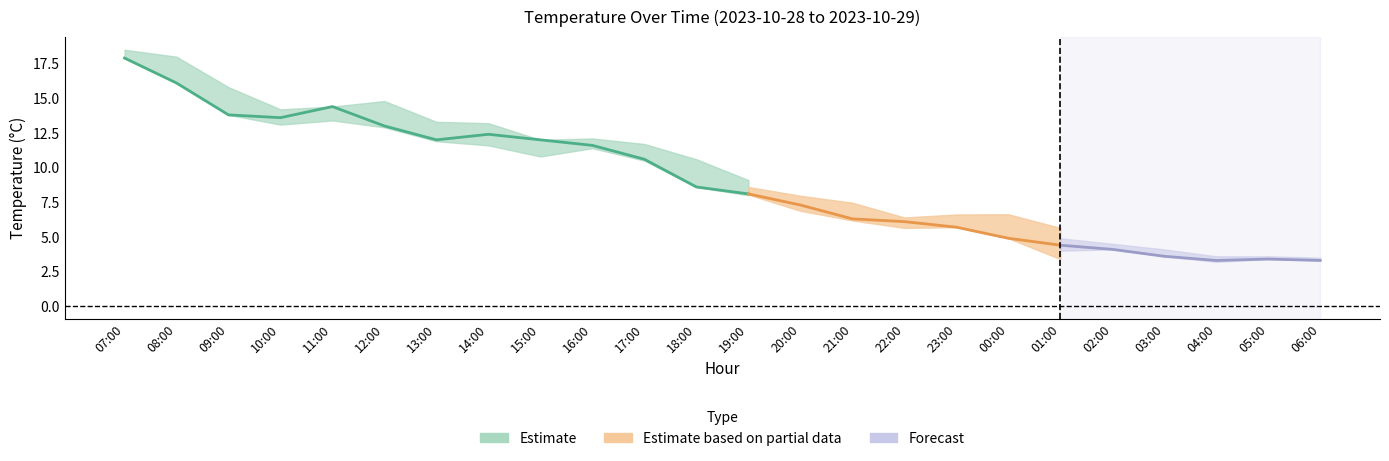

How many data points does each series have?

24